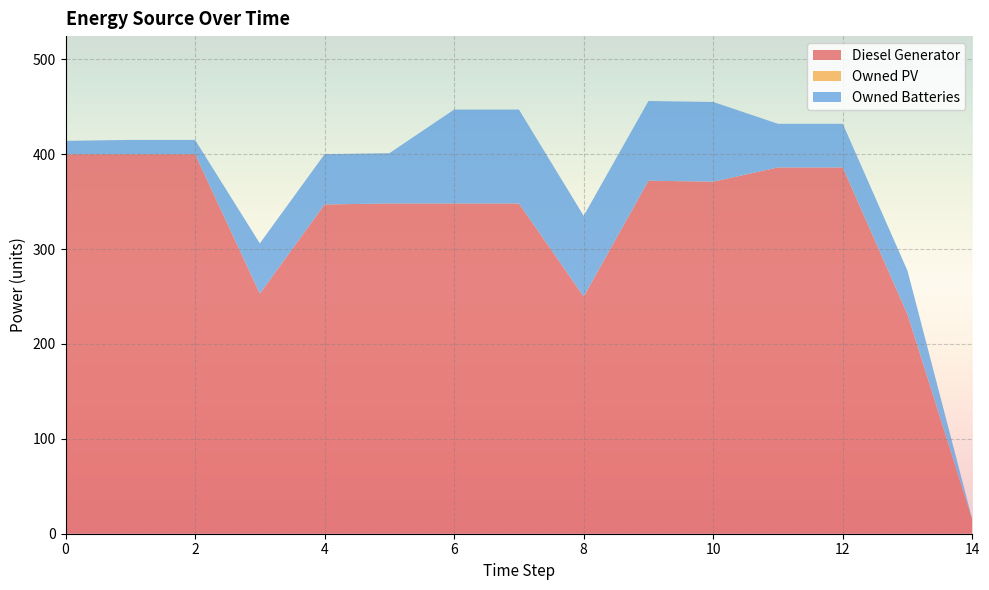

Reading left to right, what are all the values shown in this chart?

Diesel Generator: 0=400	1=400	2=400	3=253	4=347	5=348	6=348	7=348	8=250	9=372	10=371	11=386	12=386	13=231	14=15
Owned PV: 0=0	1=0	2=0	3=0	4=0	5=0	6=0	7=0	8=0	9=0	10=0	11=0	12=0	13=0	14=0
Owned Batteries: 0=14	1=15	2=15	3=53	4=53	5=53	6=99	7=99	8=85	9=84	10=84	11=46	12=46	13=46	14=0